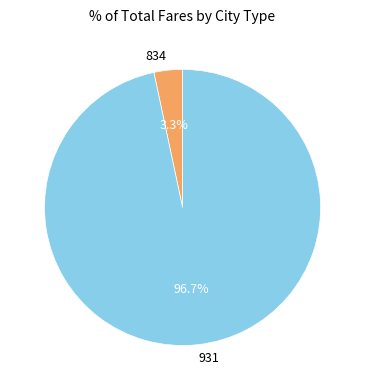

What is the largest slice in the pie chart?

931